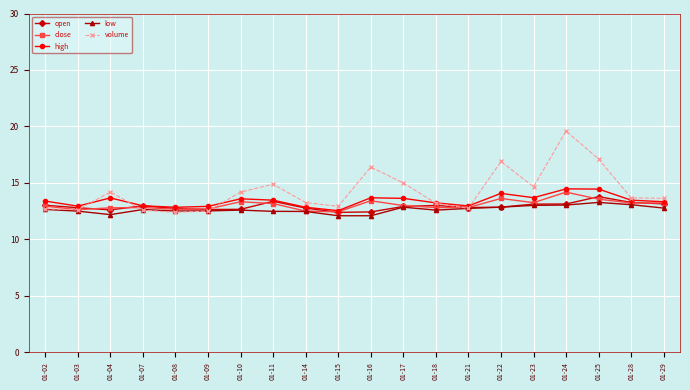

What is the difference between the maximum and minimum values in the close series?

1.7